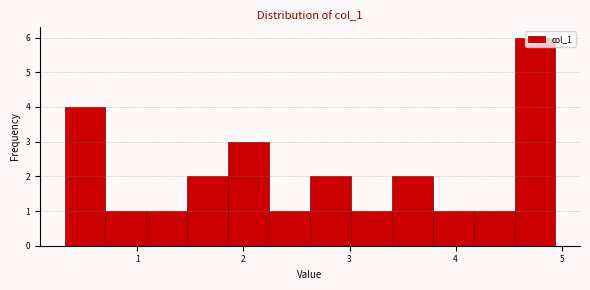

Read against the x-axis, roughly where is the centre of the tallest bar?

4.7